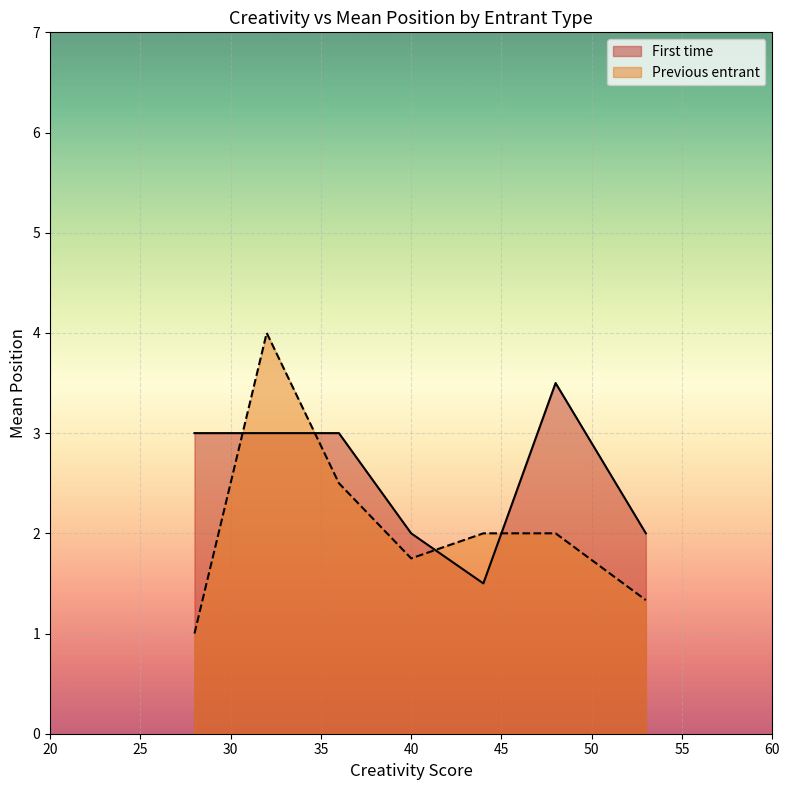

Which series has the widest spread of values?

Previous entrant